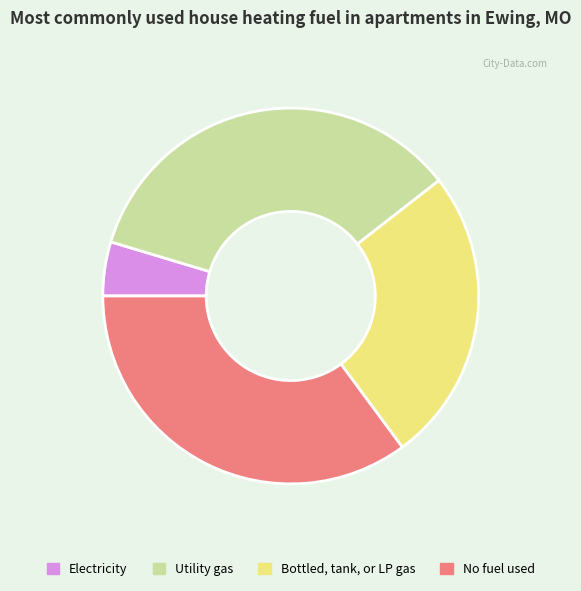

Combined, do Electricity and No fuel used account for over 50%?

No